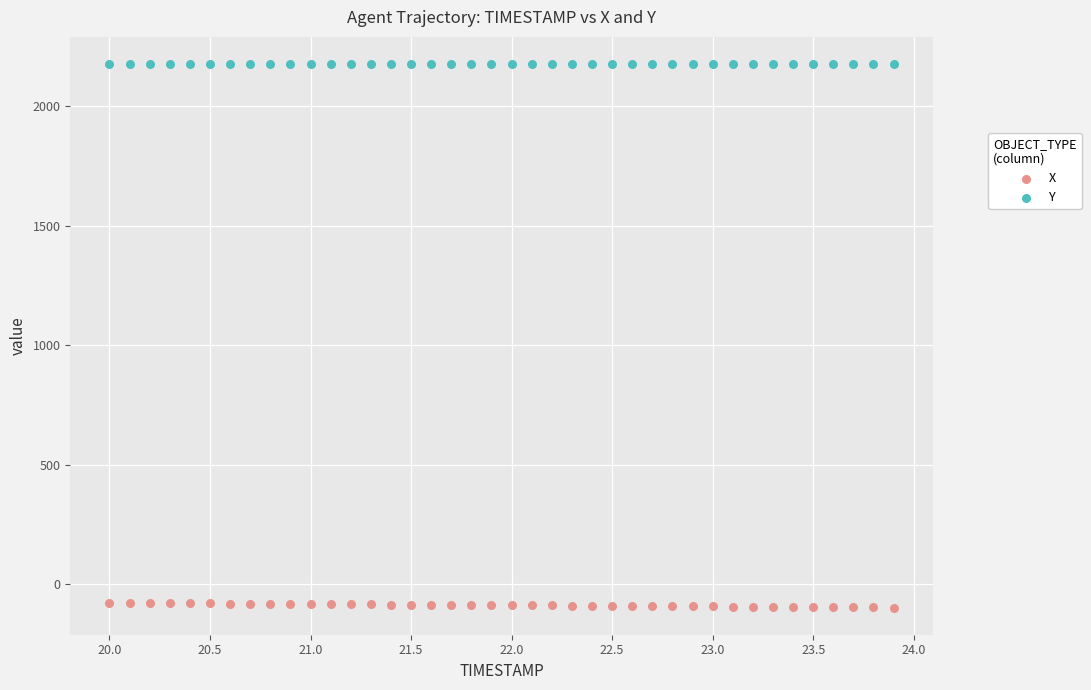

What is the X range (max minus min) for the scatter plot?

3.9